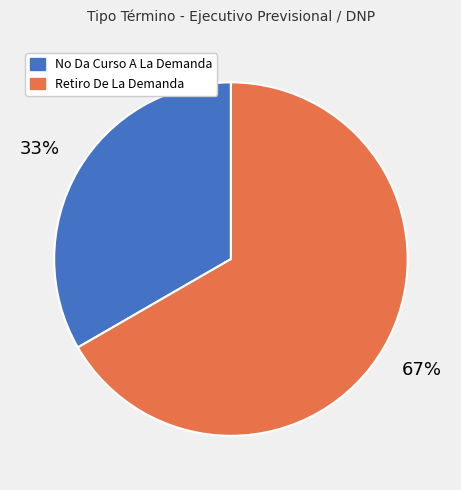

How many segments does this pie chart have?

2